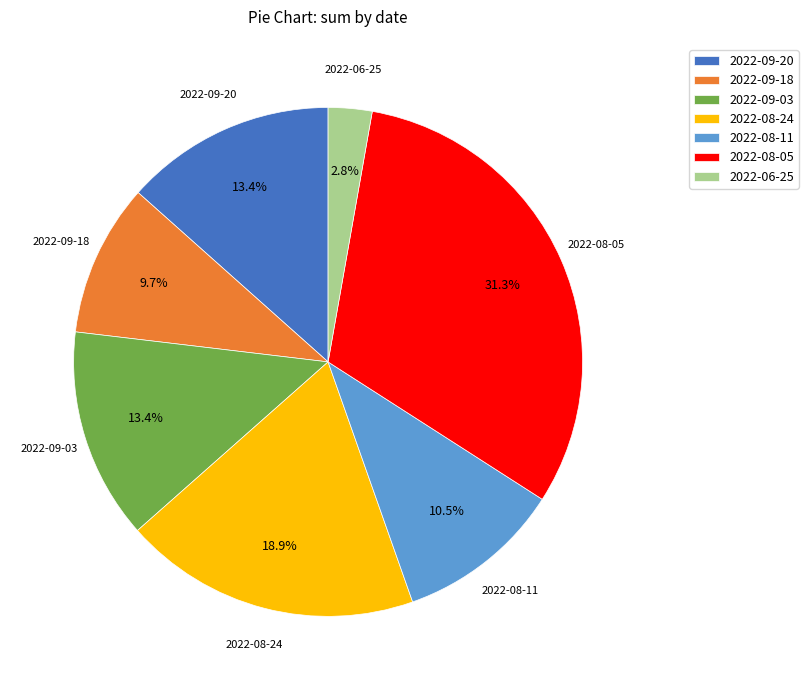

How many slices are in this pie chart?

7